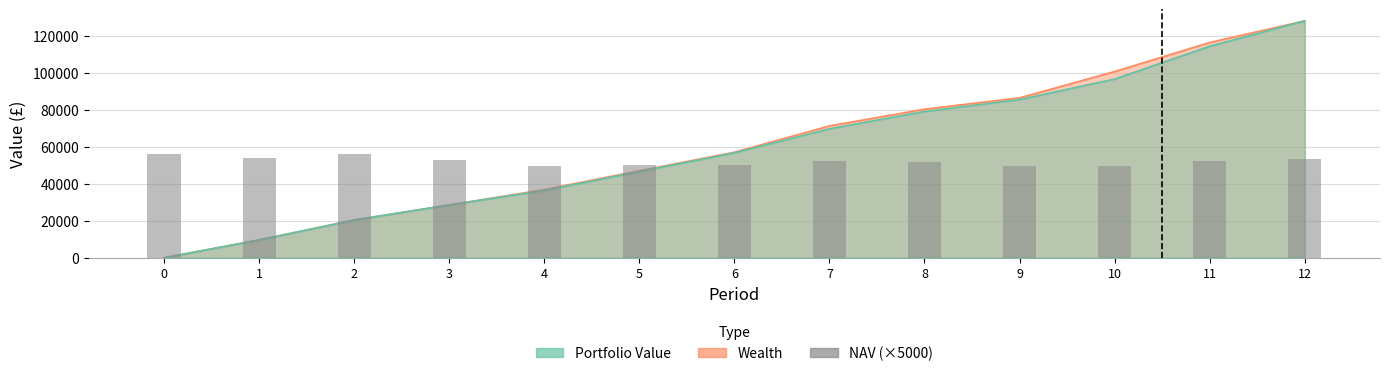

The chart shows a value of 22984.1 at 5. True or false?

False